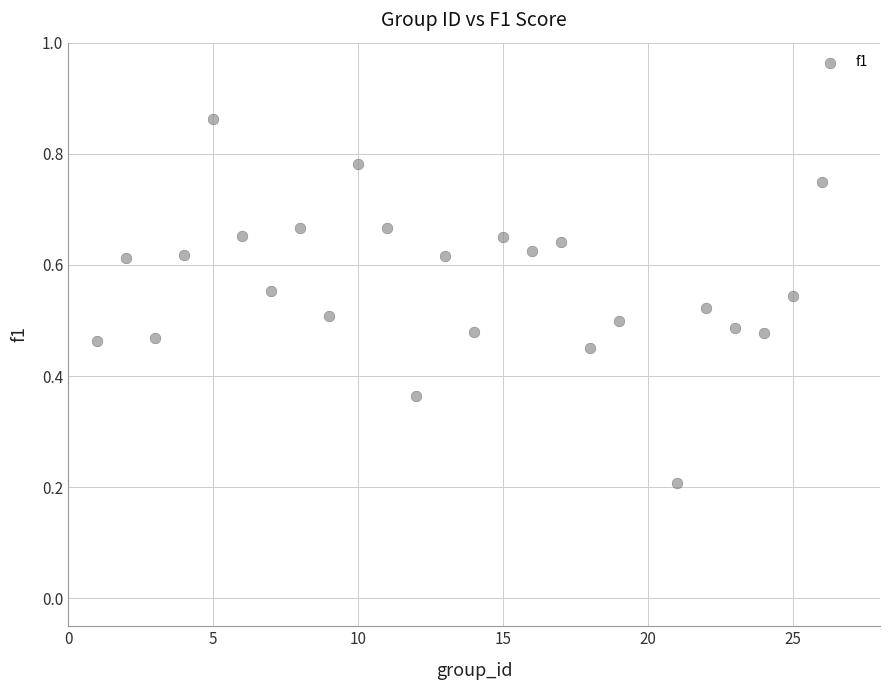

What is the range of X values (max minus min)?

25.0